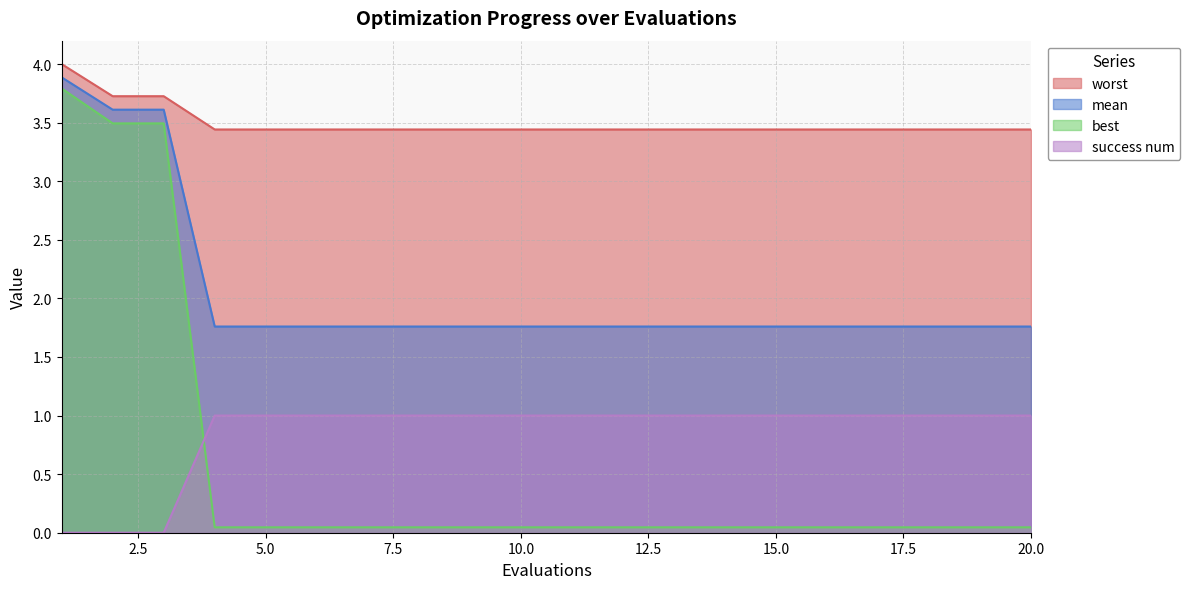

The value of mean at 11 is 1.2. True or false?

False